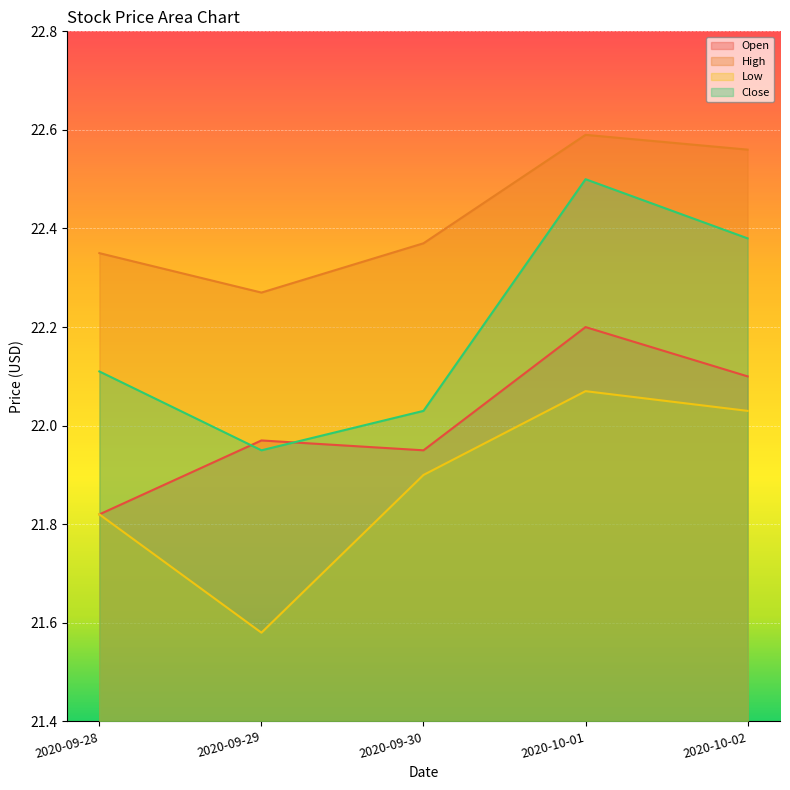

What position from the right is 2020-09-30?

3